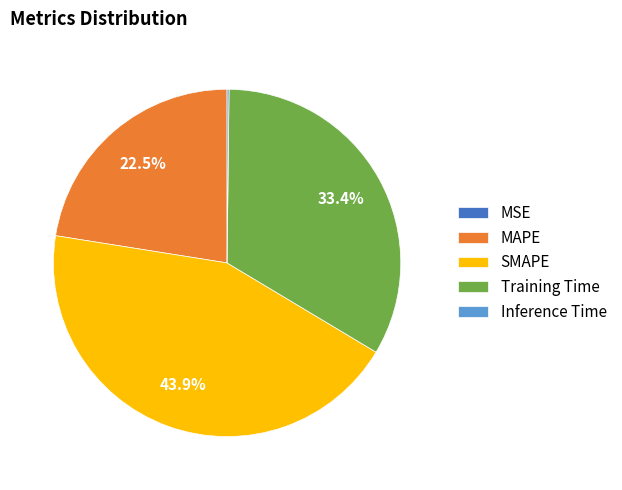

What portion of the pie excludes SMAPE?

56.1%